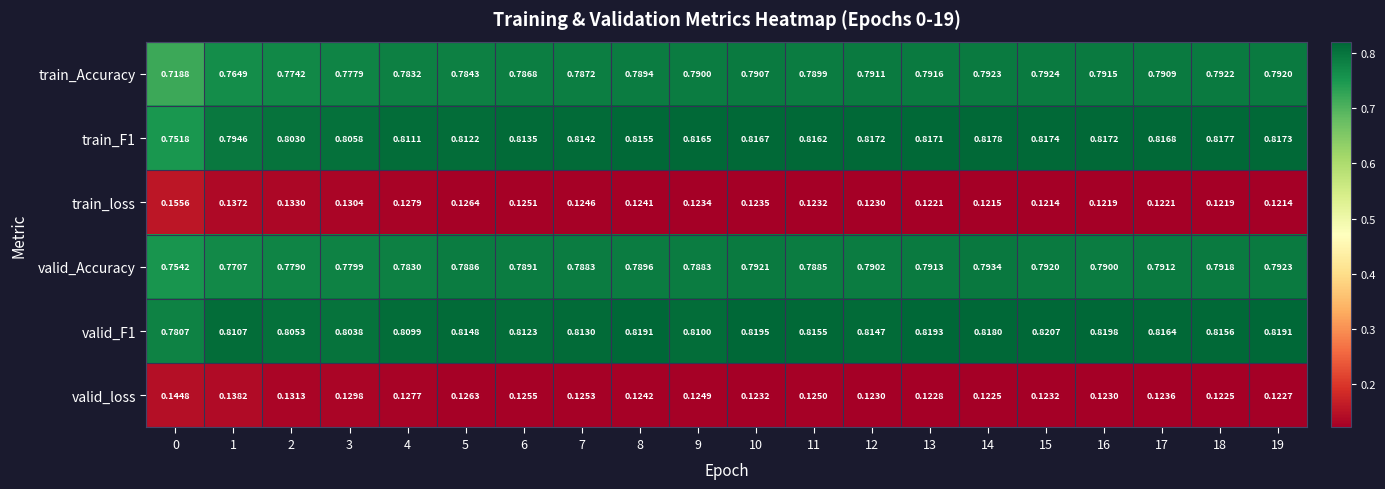

Which series has the largest range (max minus min)?

train_Accuracy